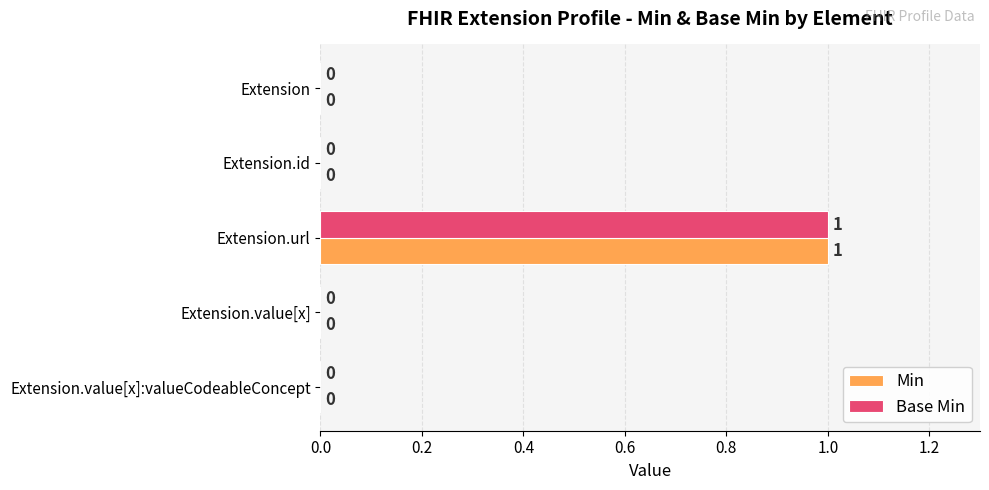

At which category is the sum across all series the highest?

Extension.url